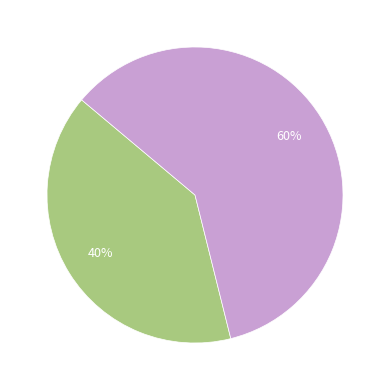

Is there a majority slice in this chart?

Yes